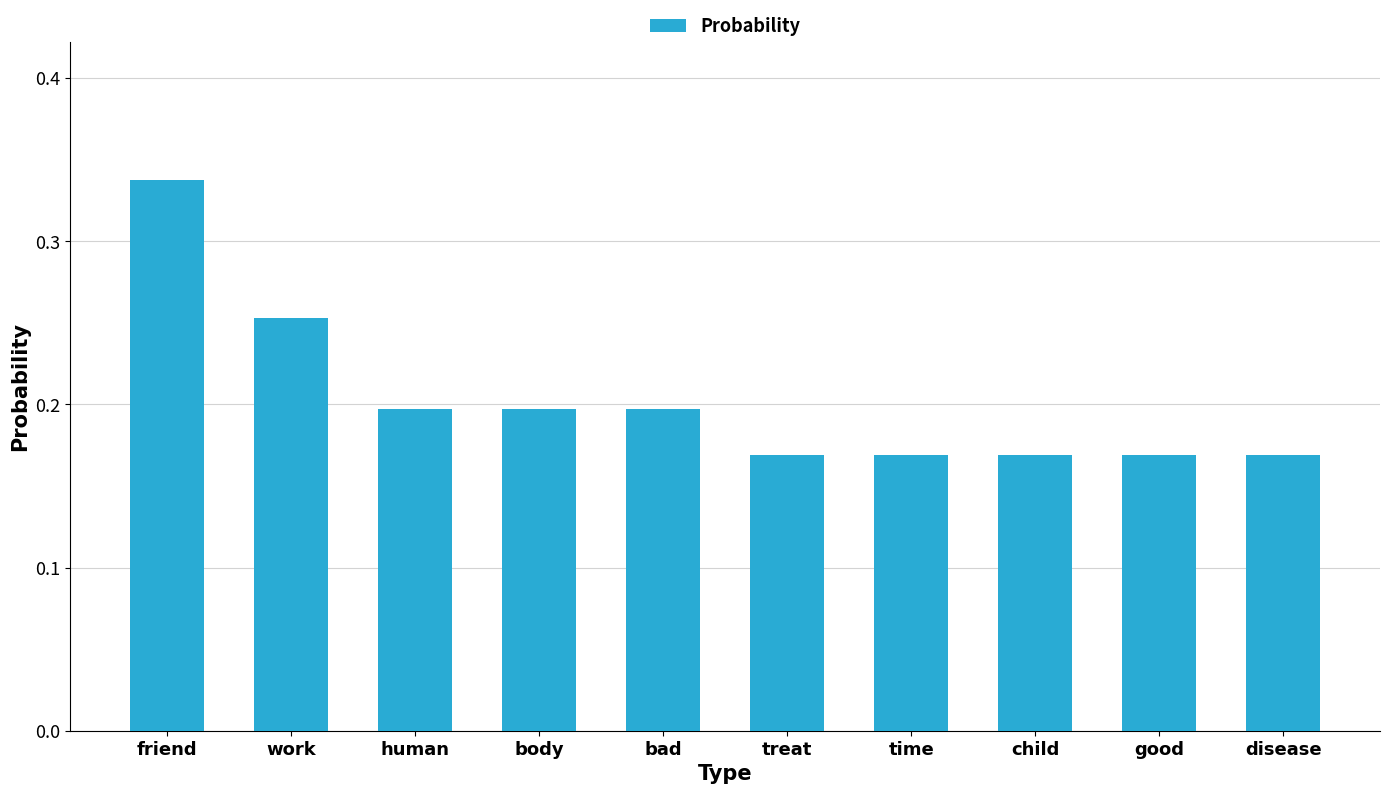

What is the change in value from work to child?

-0.1